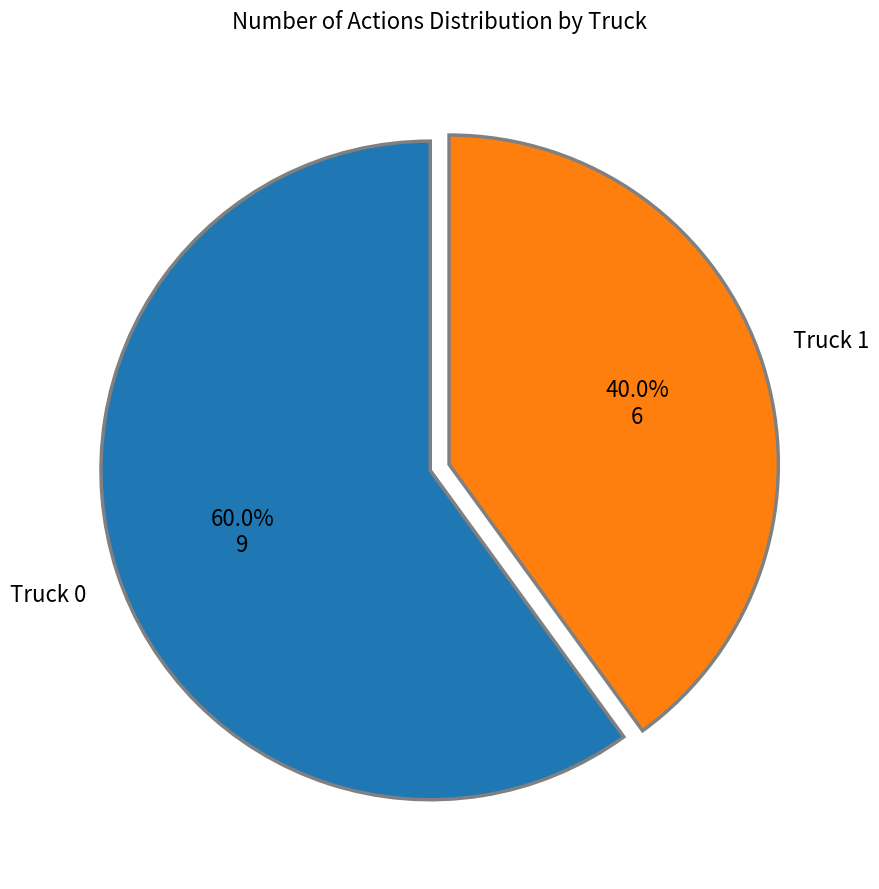

The Truck 1 slice represents 45% of the pie. True or false?

False